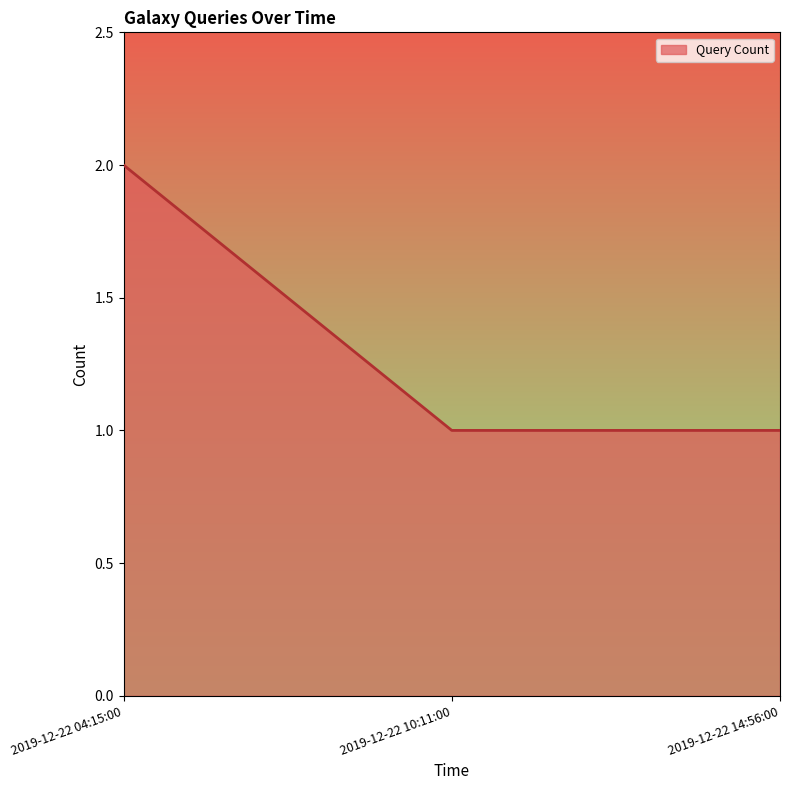

Read the value at 2019-12-22 04:15:00.

2